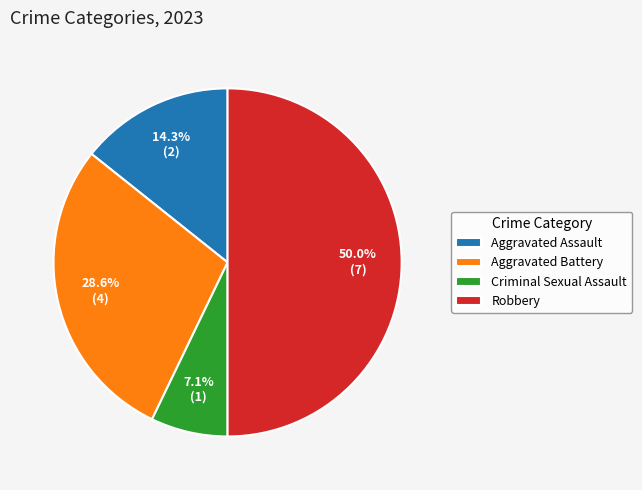

What is the ratio of the value at Aggravated Assault to the value at Aggravated Battery?

0.5